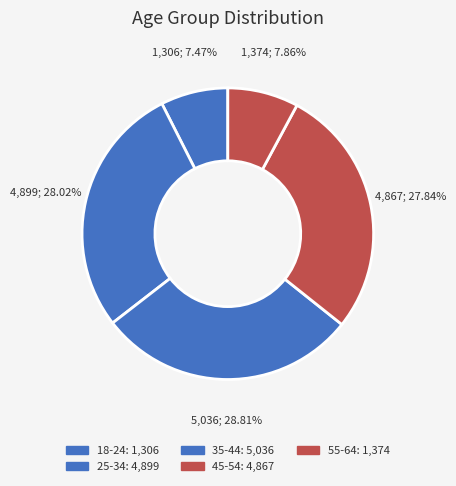

Is 35-44 the majority of the pie?

No